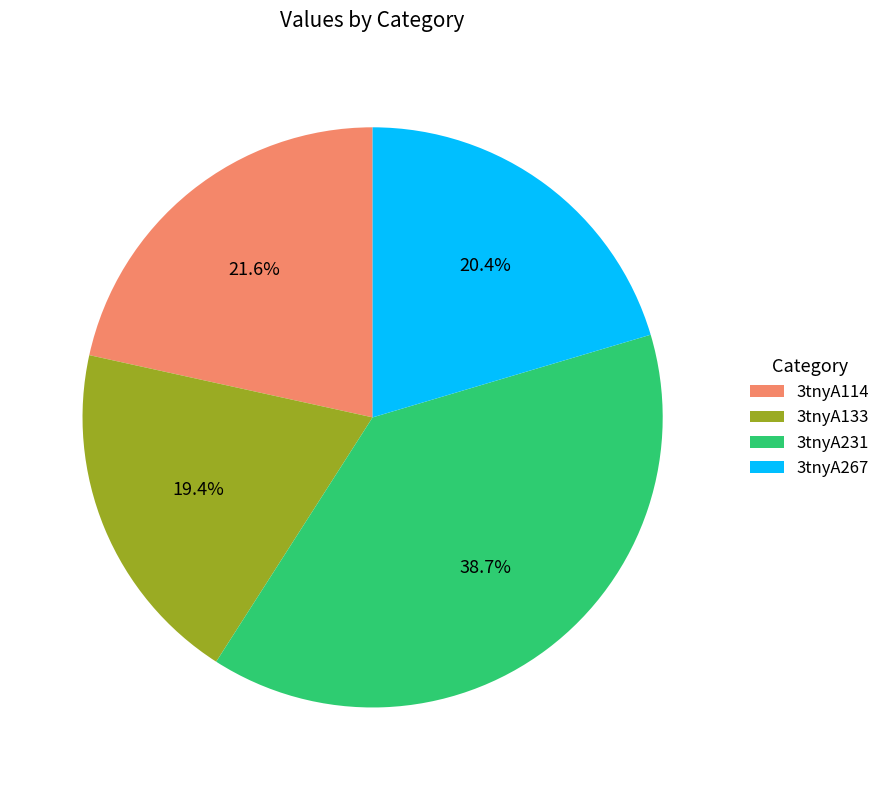

What is the ratio of the value at 3tnyA267 to the value at 3tnyA114?

0.9